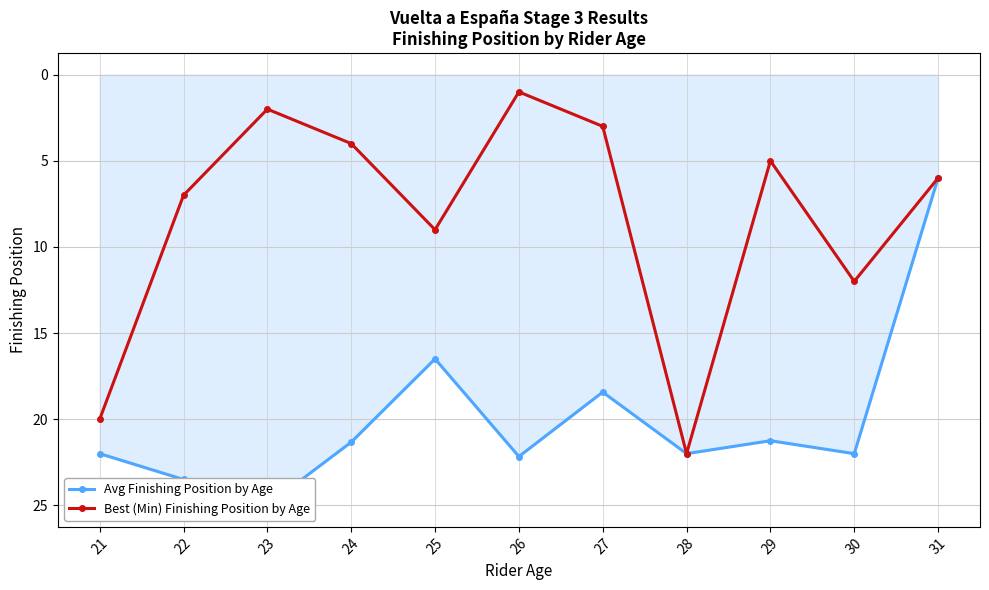

What is the total value across all series at 30?

34.0